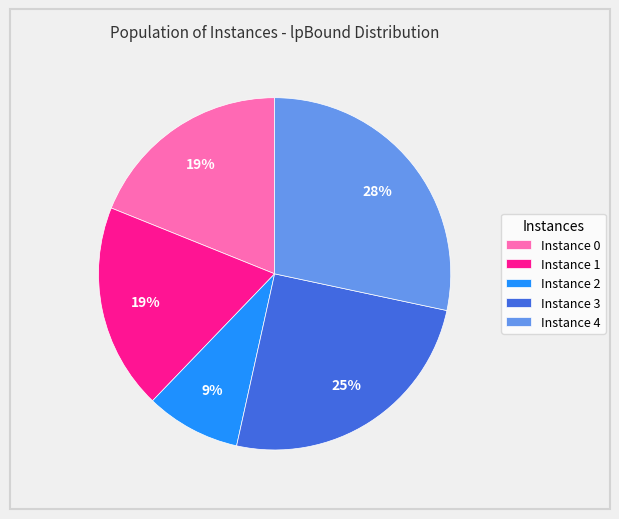

To the nearest percent, what is the average slice percentage?

20%